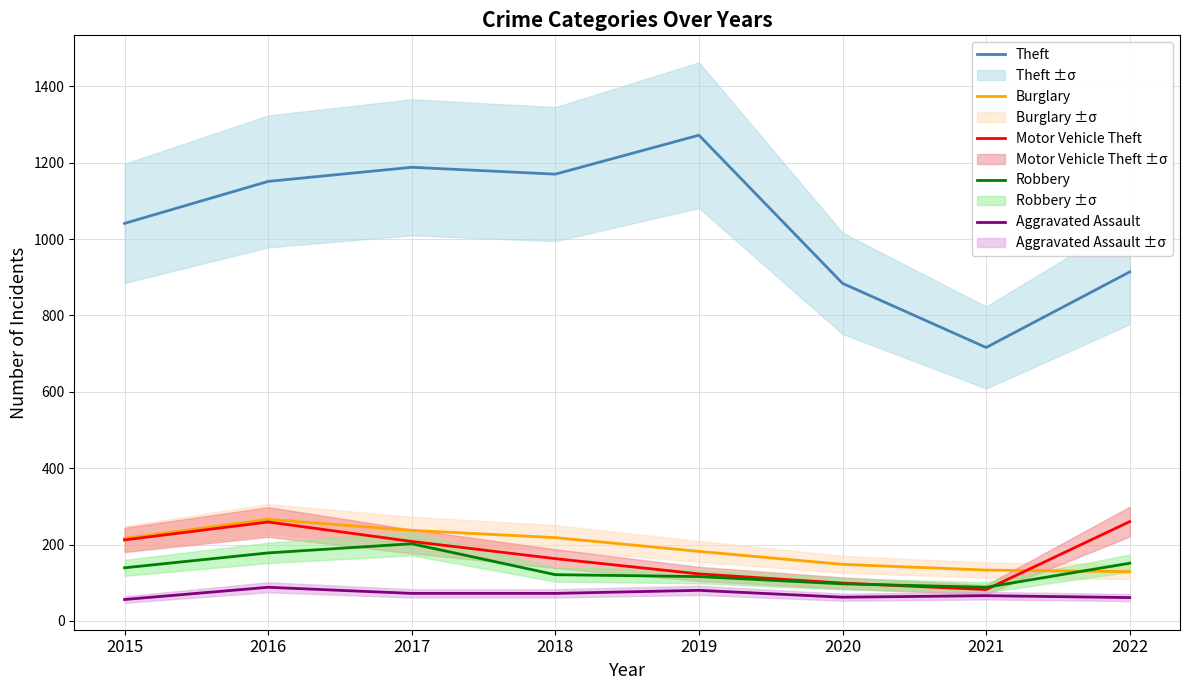

The value of Aggravated Assault at 2015 is 56. True or false?

True